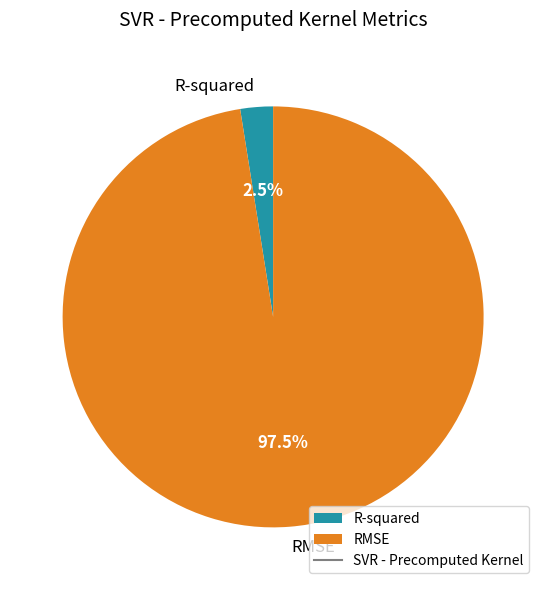

Which slice is the largest?

RMSE